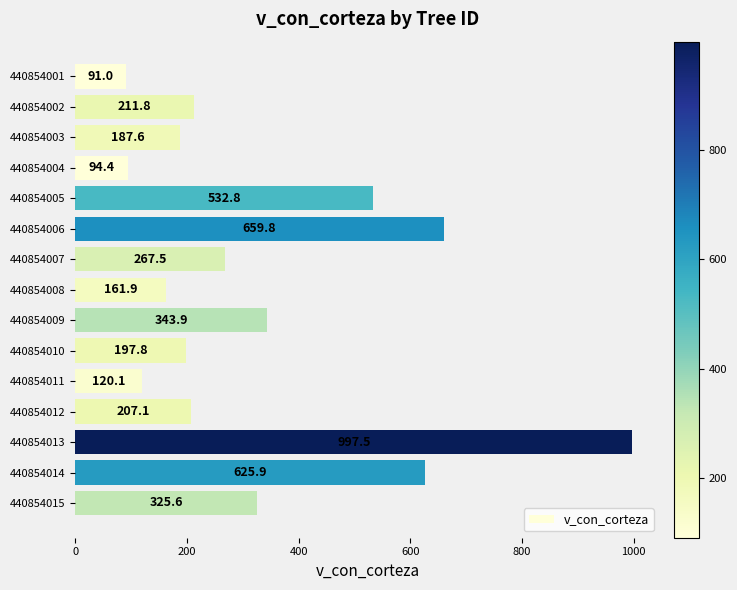

At which label is the value closest to 544?

440854005